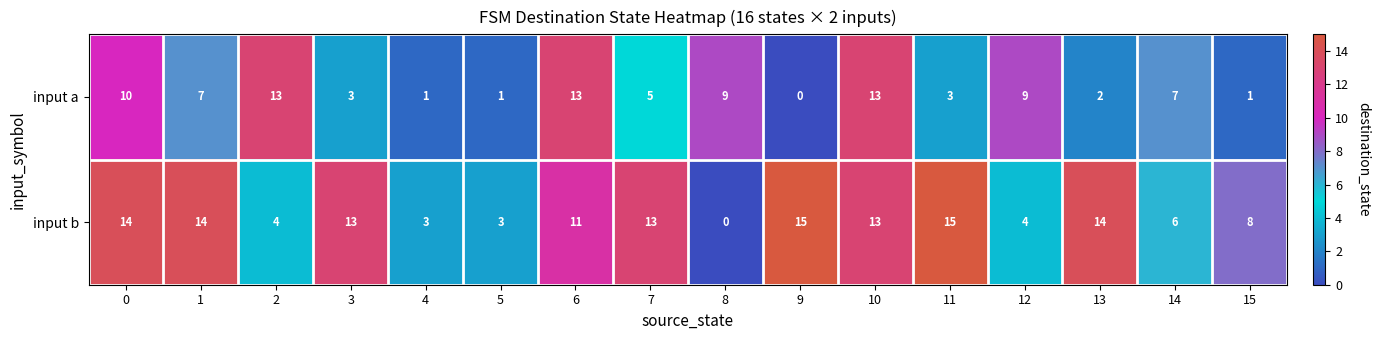

How many categories are shown in the chart?

16